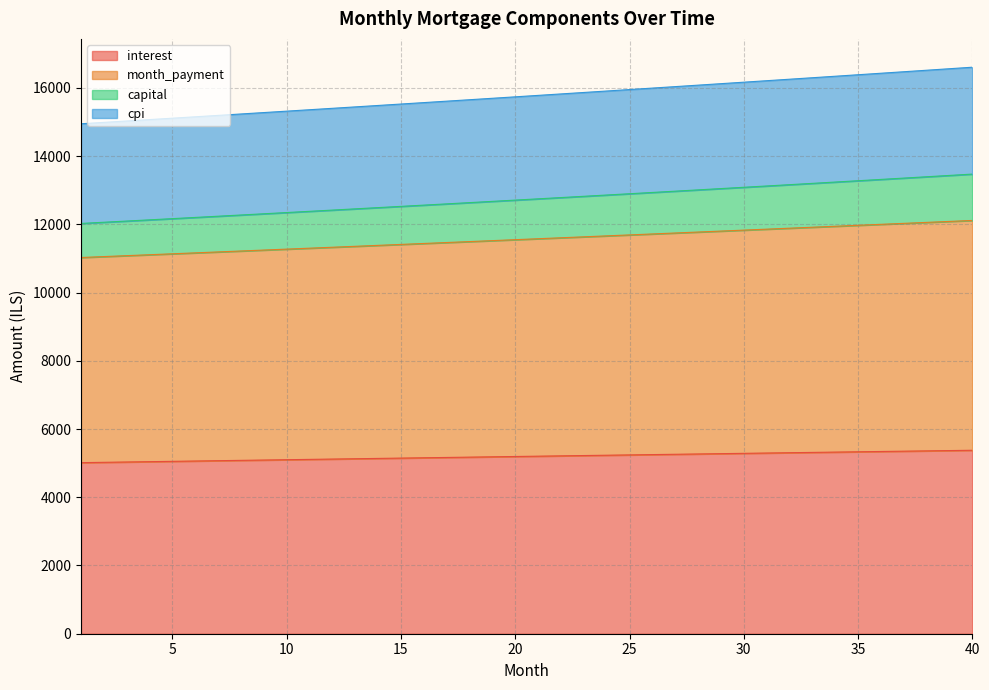

What is the highest value of the interest series?

5377.6